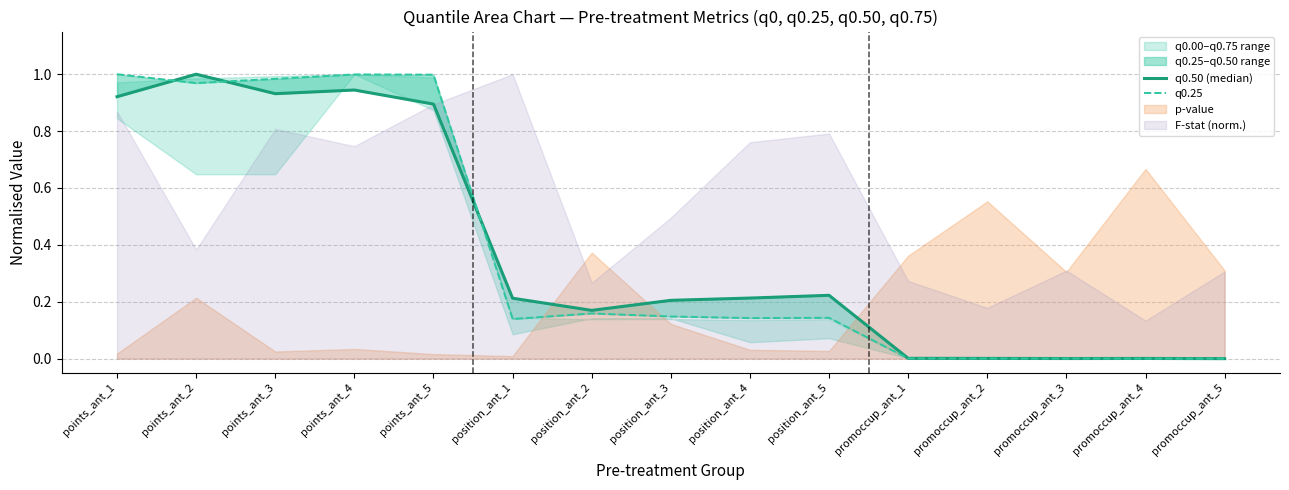

What is the difference between the maximum and minimum values in the q0.50 (median) series?

1.0